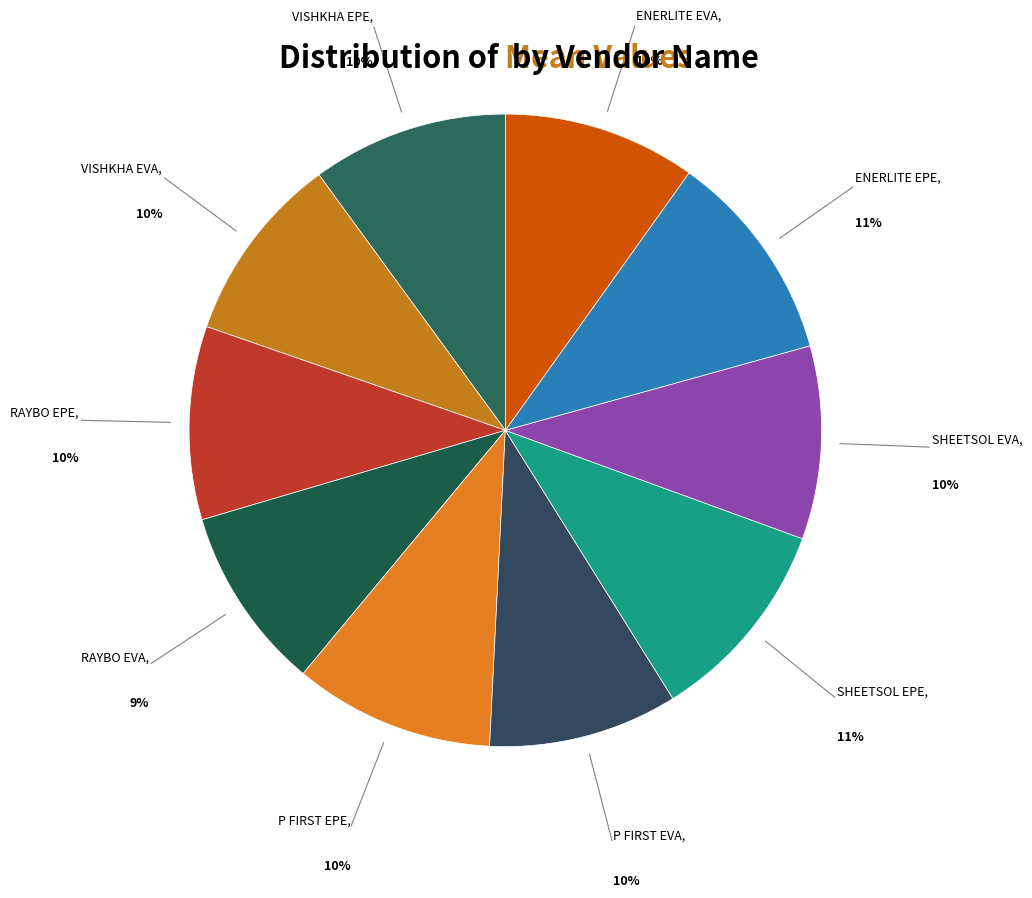

Which category has the biggest portion of the pie?

ENERLITE EPE